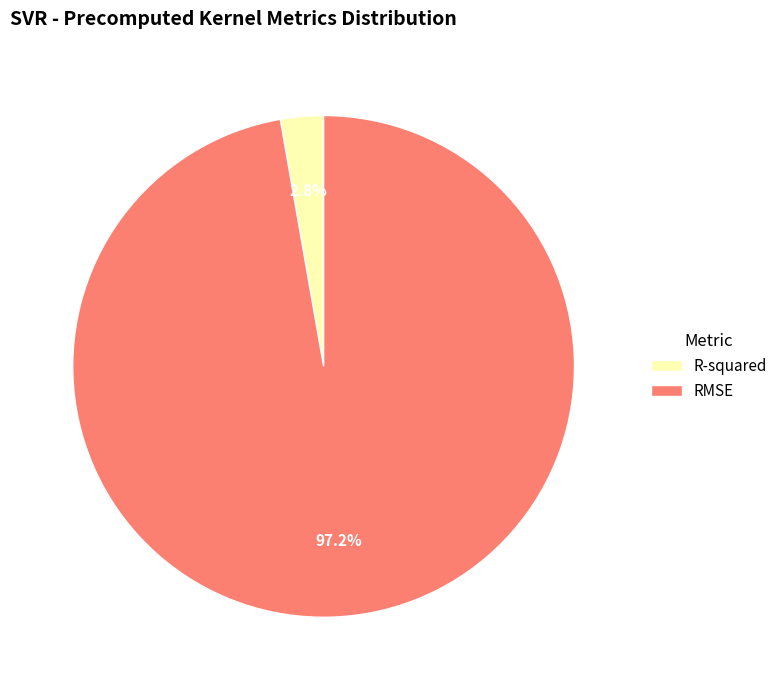

What portion of the pie excludes R-squared?

97.2%